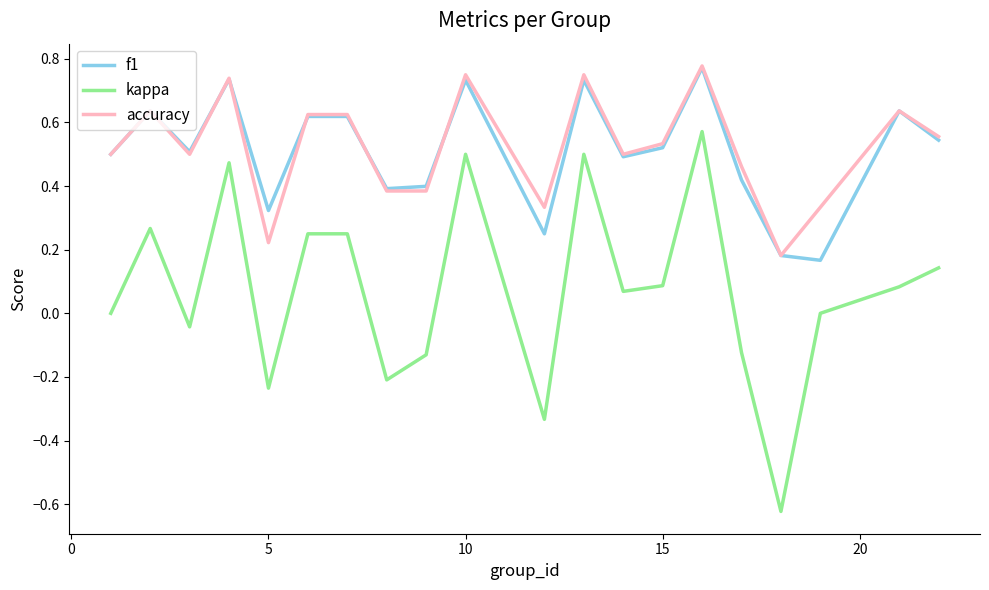

True or false: f1 and kappa cross at least once.

False